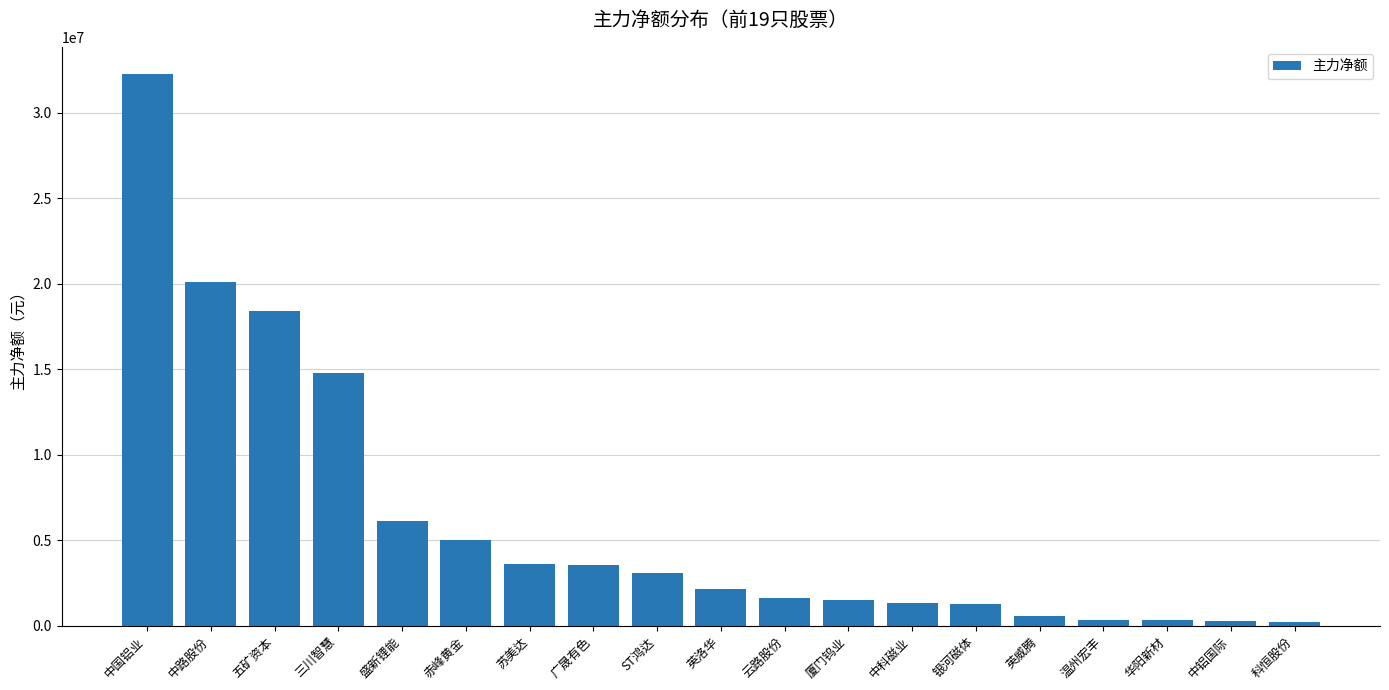

The value at 广晟有色 is 2256371. True or false?

False